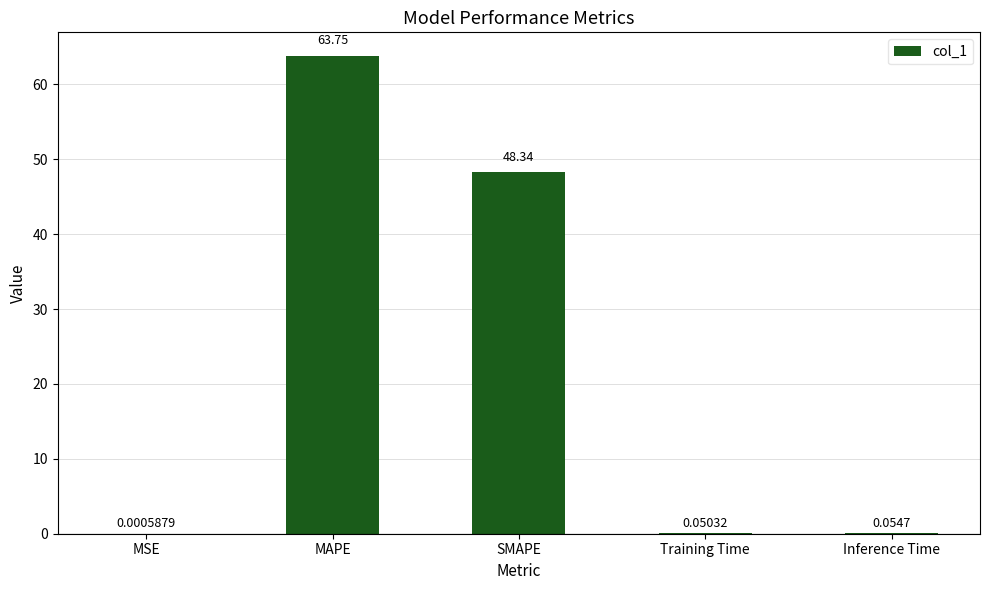

What is the sum of all values?

112.2